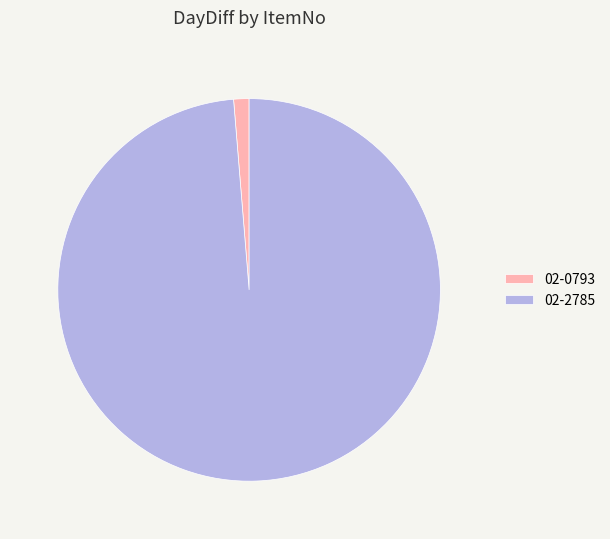

Do 02-0793 and 02-2785 together represent more than half of the pie?

Yes